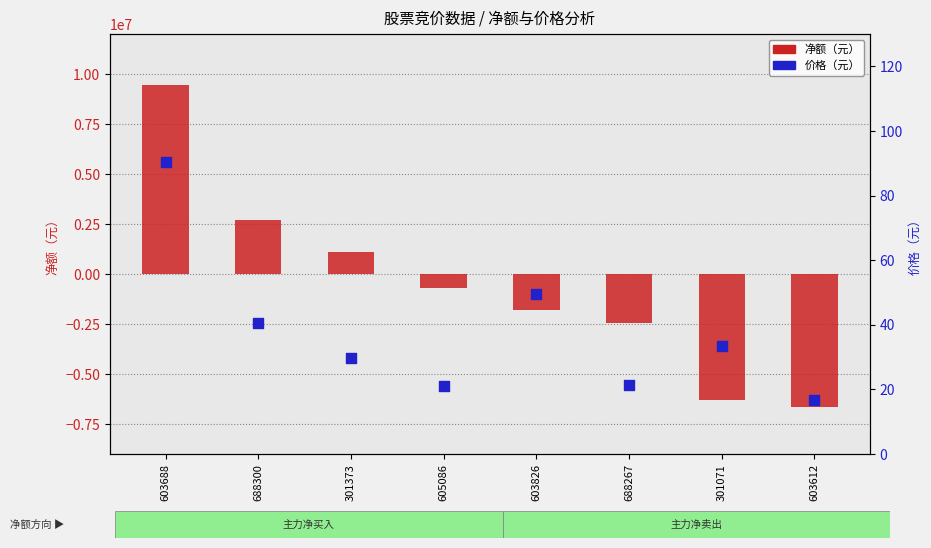

At which category is the sum across all series the highest?

603688